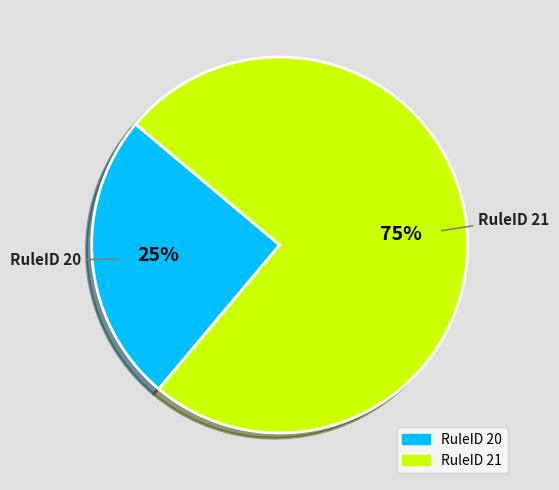

To the nearest percent, what is the average slice percentage?

50%